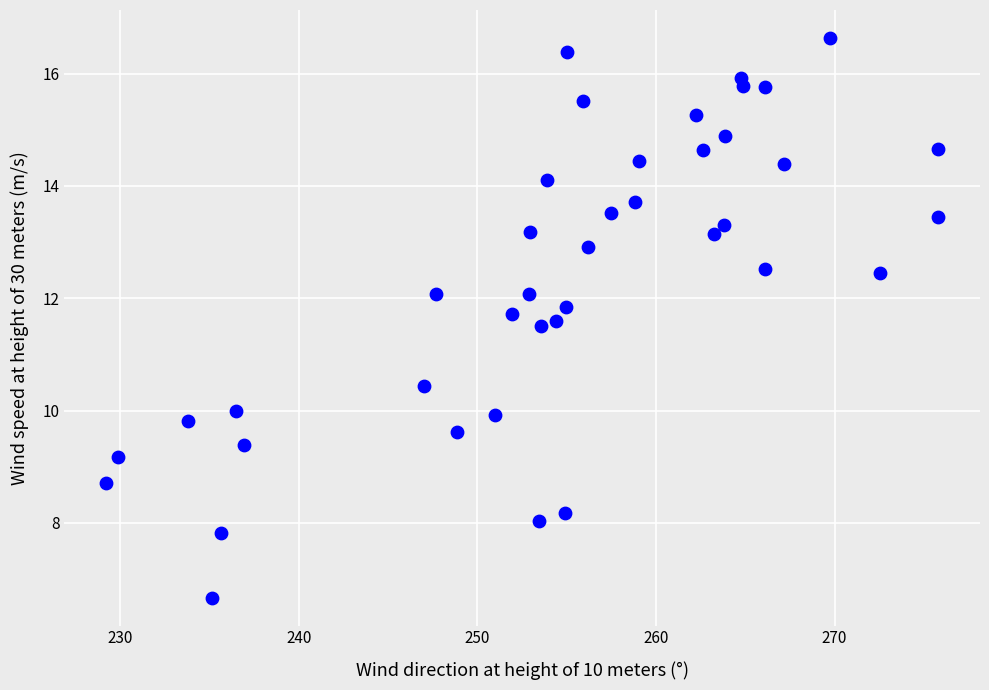

What is the range of X values (max minus min)?

46.6